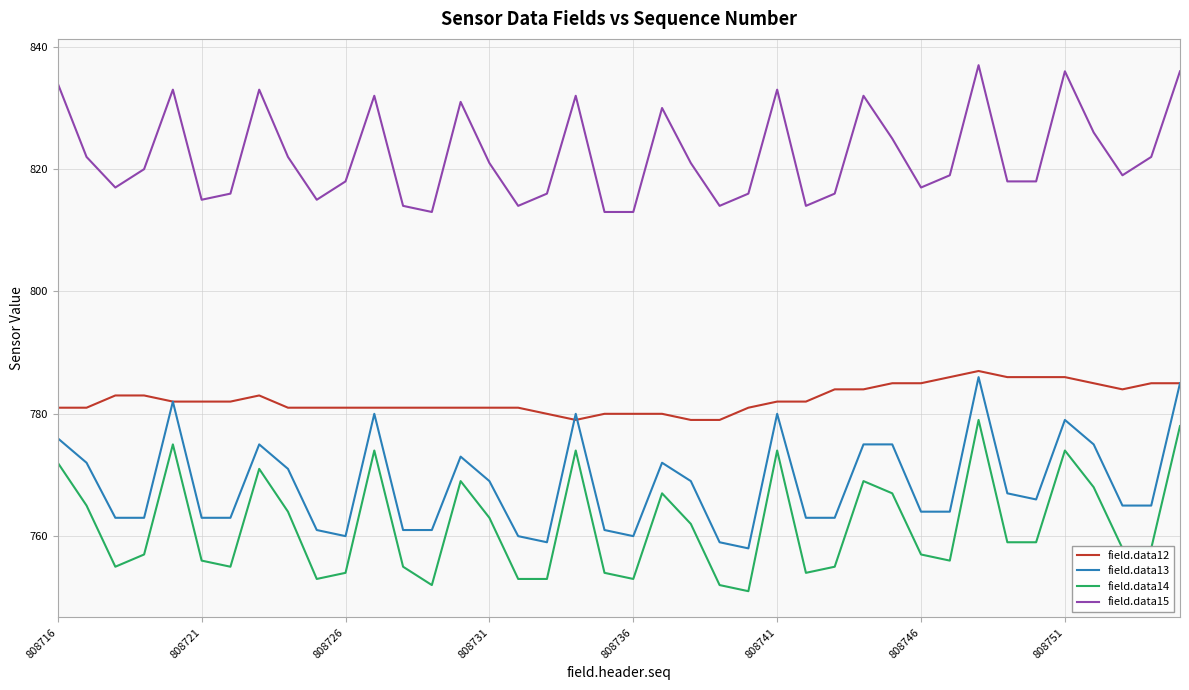

What is the minimum value shown in the chart?

751